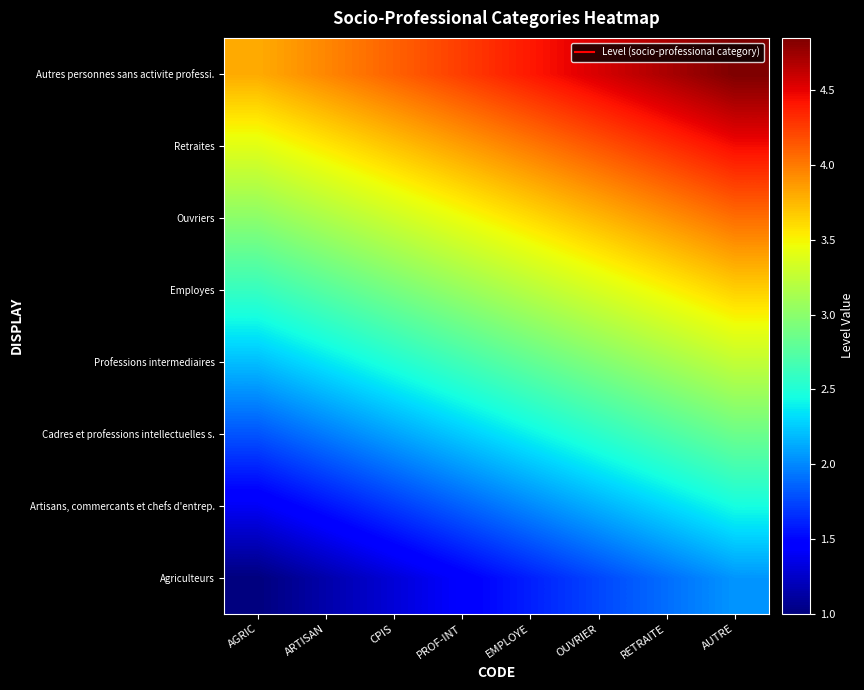

Rank the series at AUTRE from lowest to highest value.

Agriculteurs, Artisans, commercants et chefs d'entrep., Cadres et professions intellectuelles s., Professions intermediaires, Employes, Ouvriers, Retraites, Autres personnes sans activite professi.